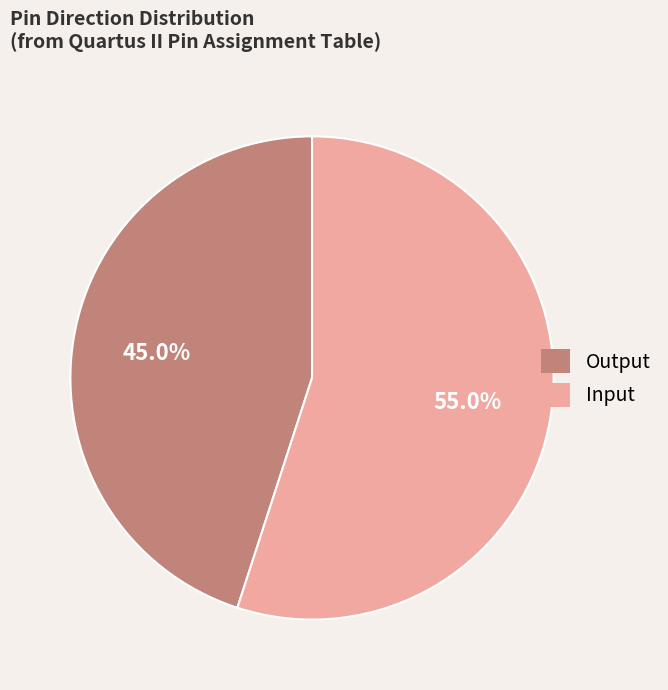

Is there any slice that represents more than half of the pie?

Yes